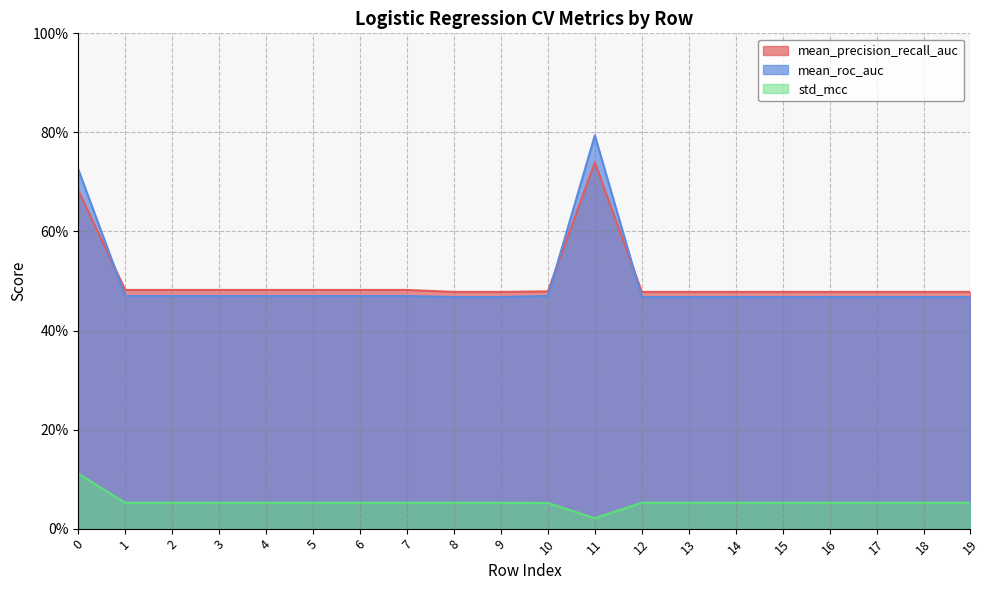

At which label is std_mcc closest to 0?

11